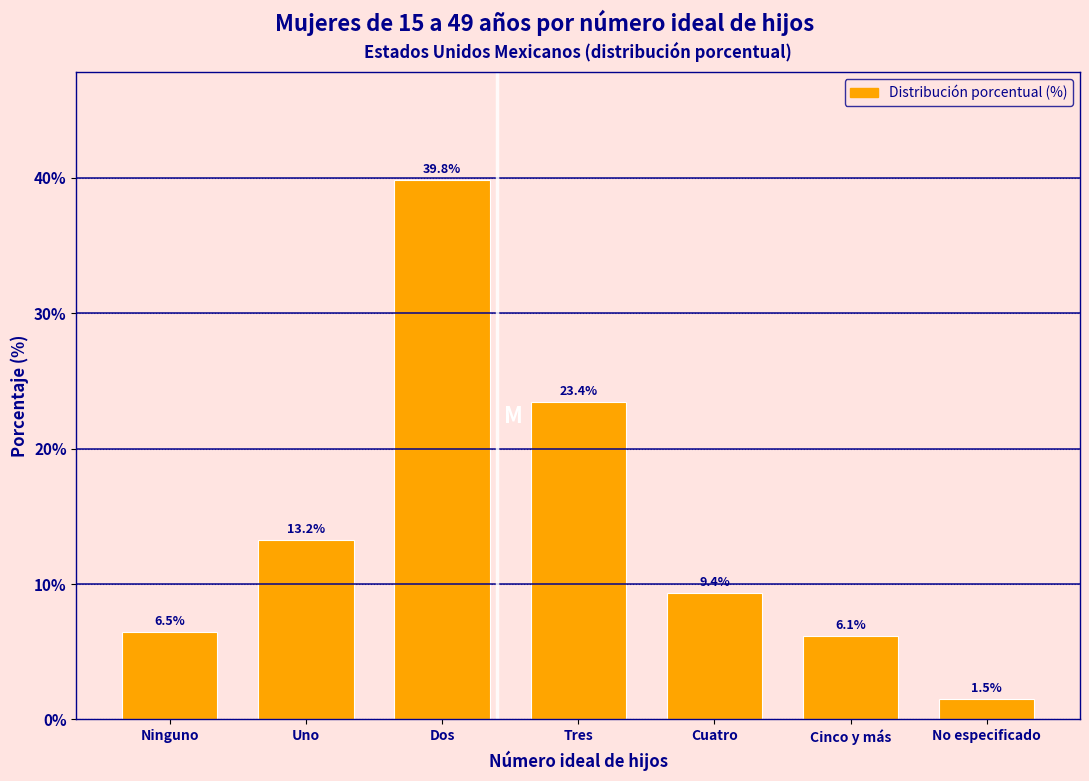

At which label does the data first exceed 9?

Uno